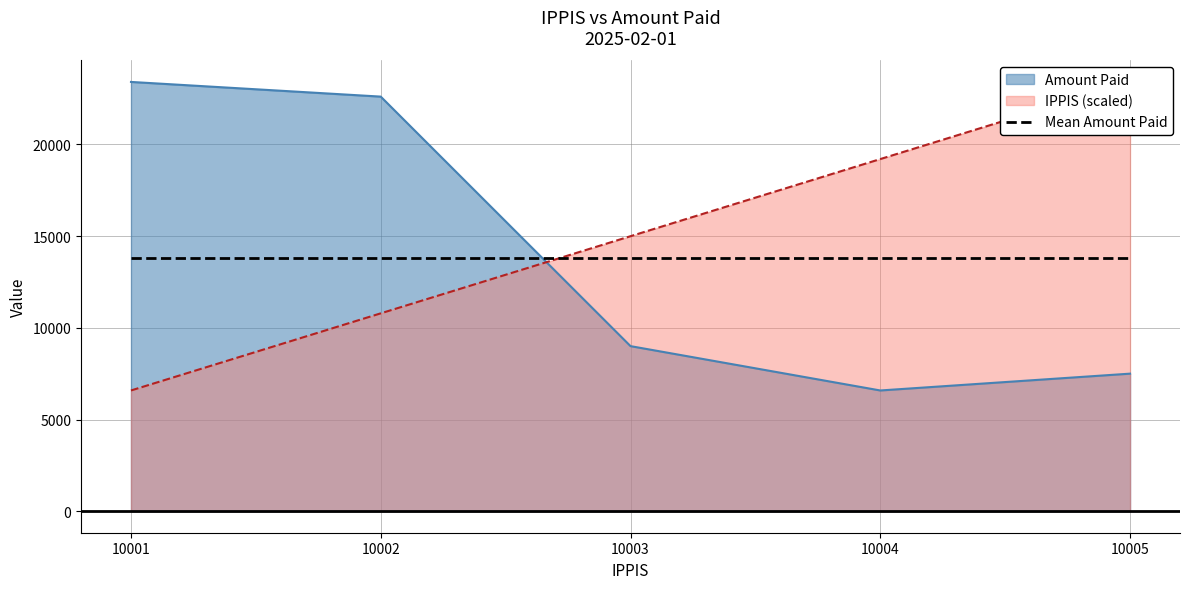

Which series has the largest total across all categories?

IPPIS